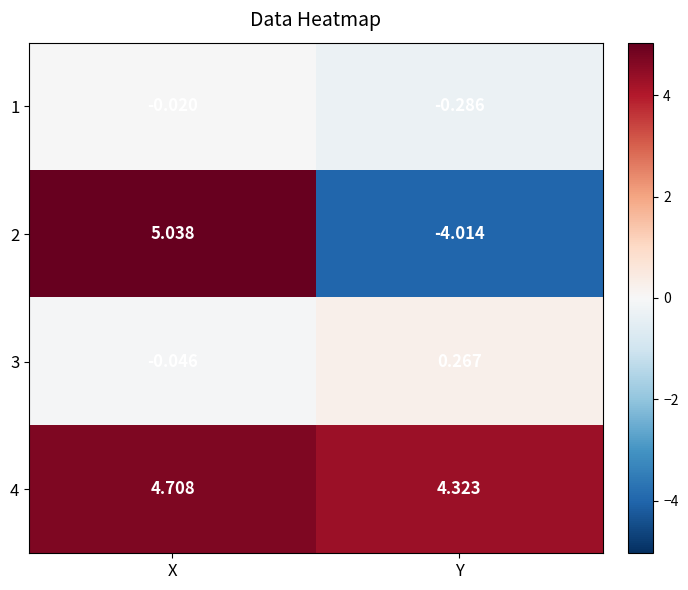

Is the value of 3 at X greater than the value of 4 at X?

No